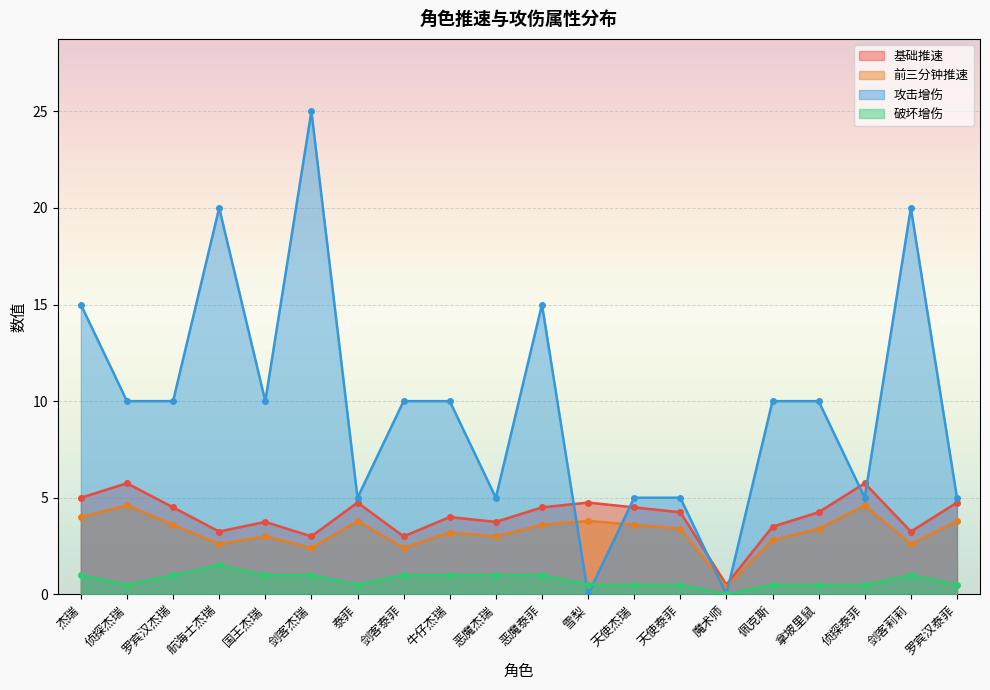

What is the spread (max minus min) of values at 牛仔杰瑞?

9.0